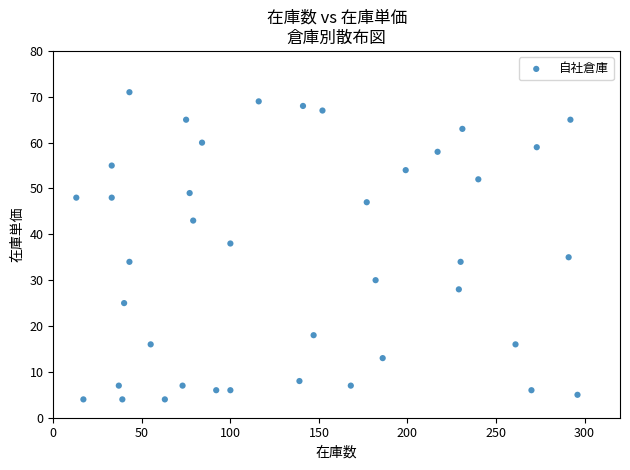

What is the range of X values (max minus min)?

283